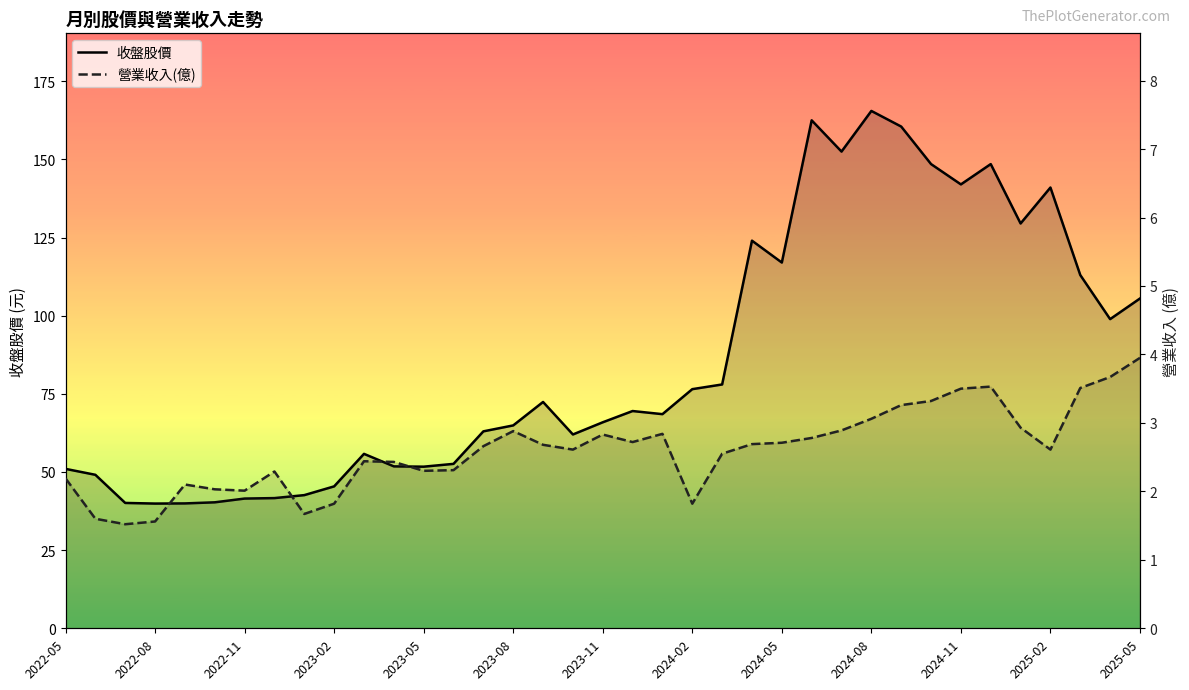

Does the chart display data point markers on the line(s)?

No